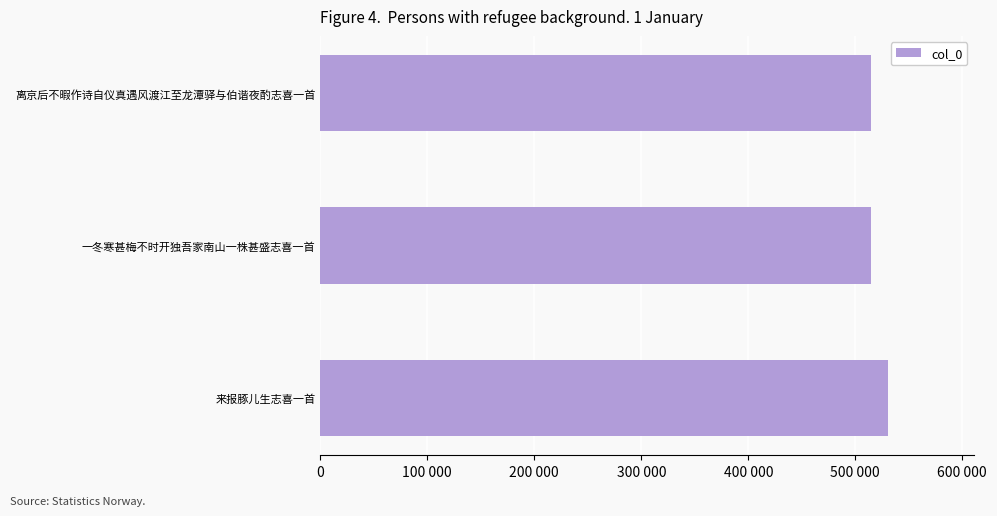

Are the bars horizontal?

Yes